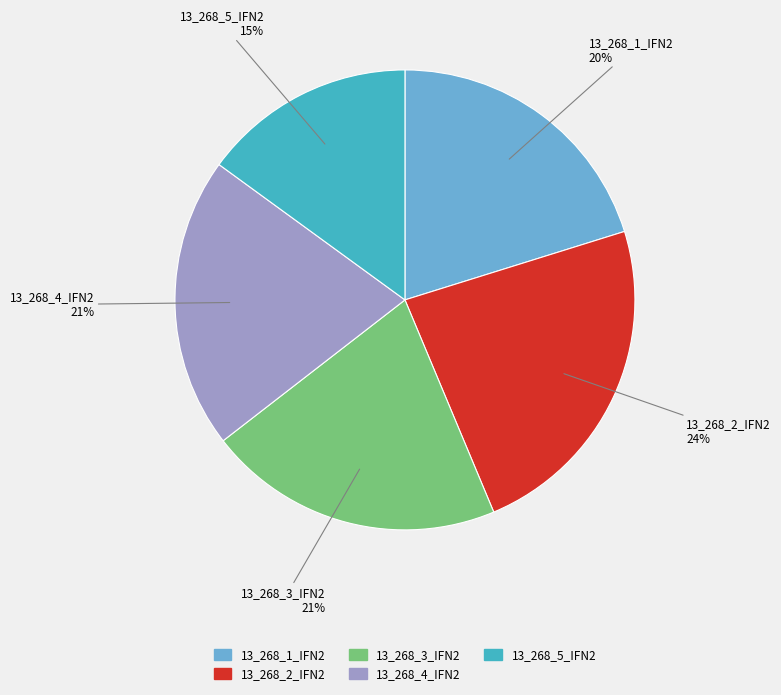

To the nearest percent, what is the average slice percentage?

20%